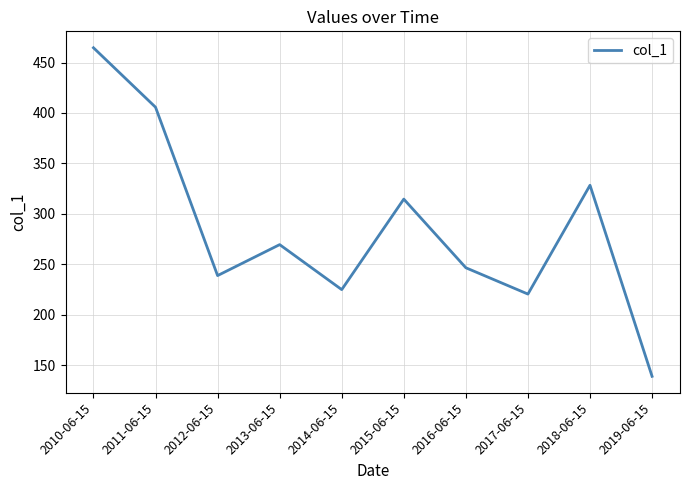

True or false: the data shows 314.7 at 2015-06-15.

True